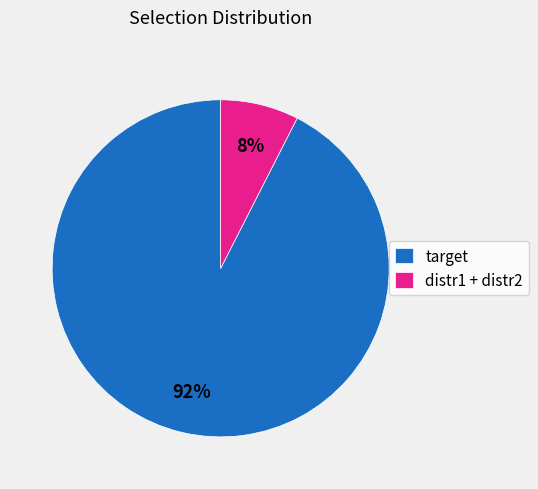

To the nearest percent, what percentage of the pie is target?

92%